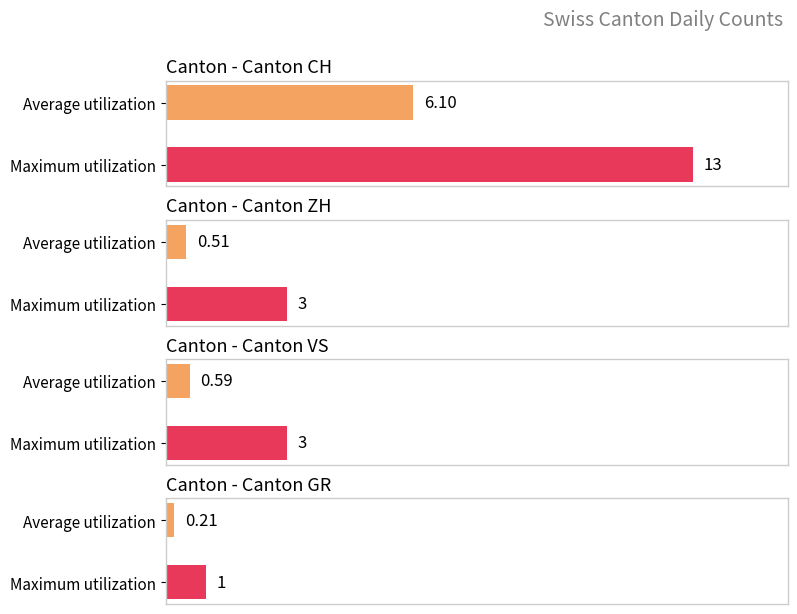

What is the average value of the CH series?

6